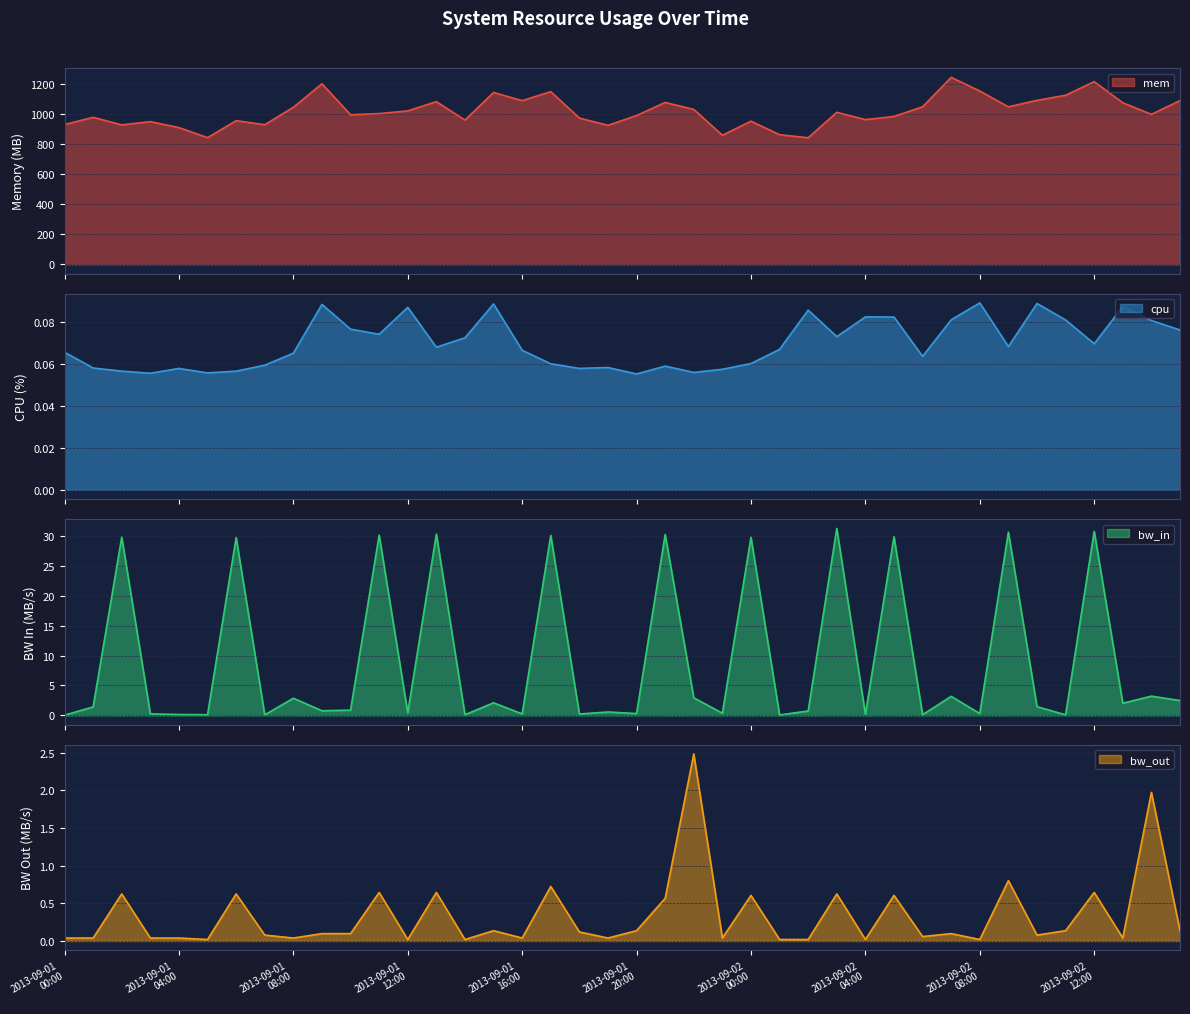

What is the value of the cpu point at the 29th from the left?

0.1